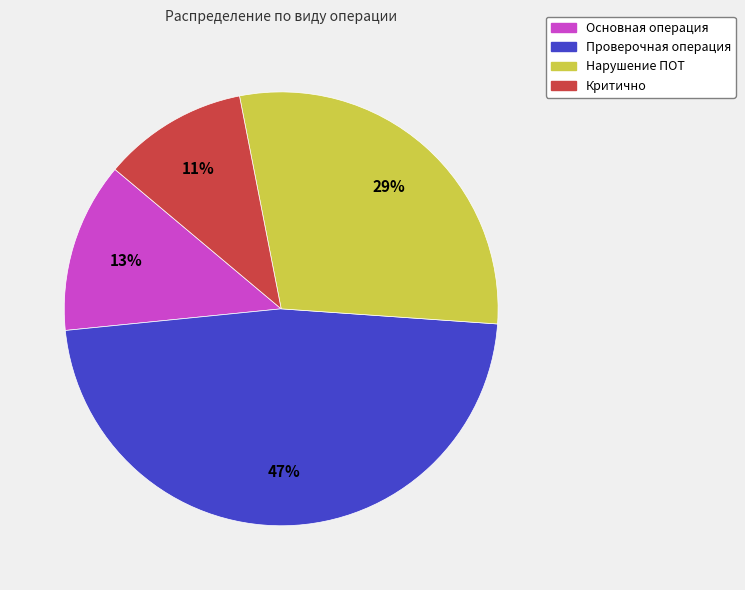

Which has a higher value, Основная операция or Проверочная операция?

Проверочная операция